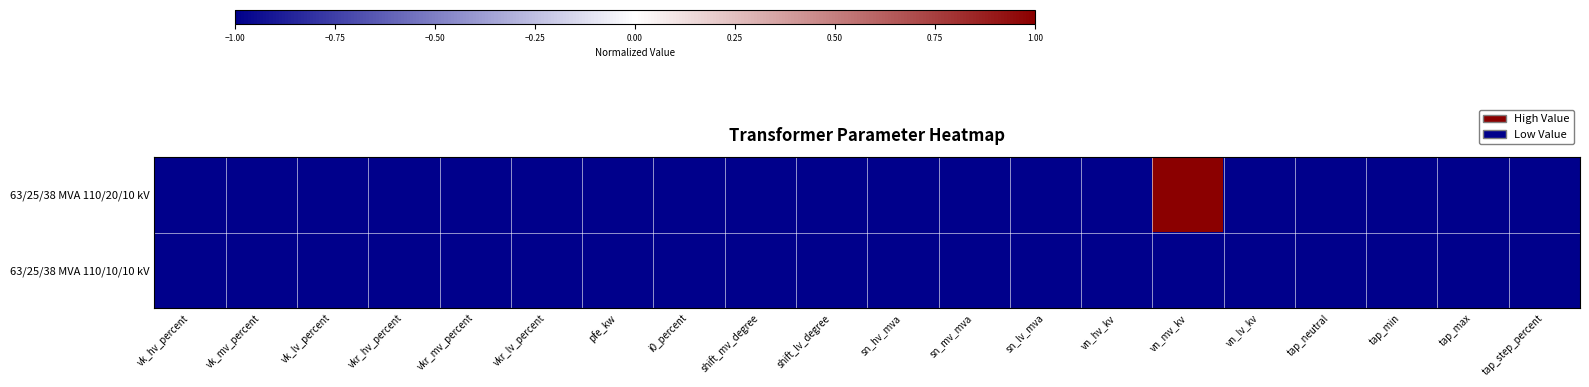

How many series are shown in this chart?

2